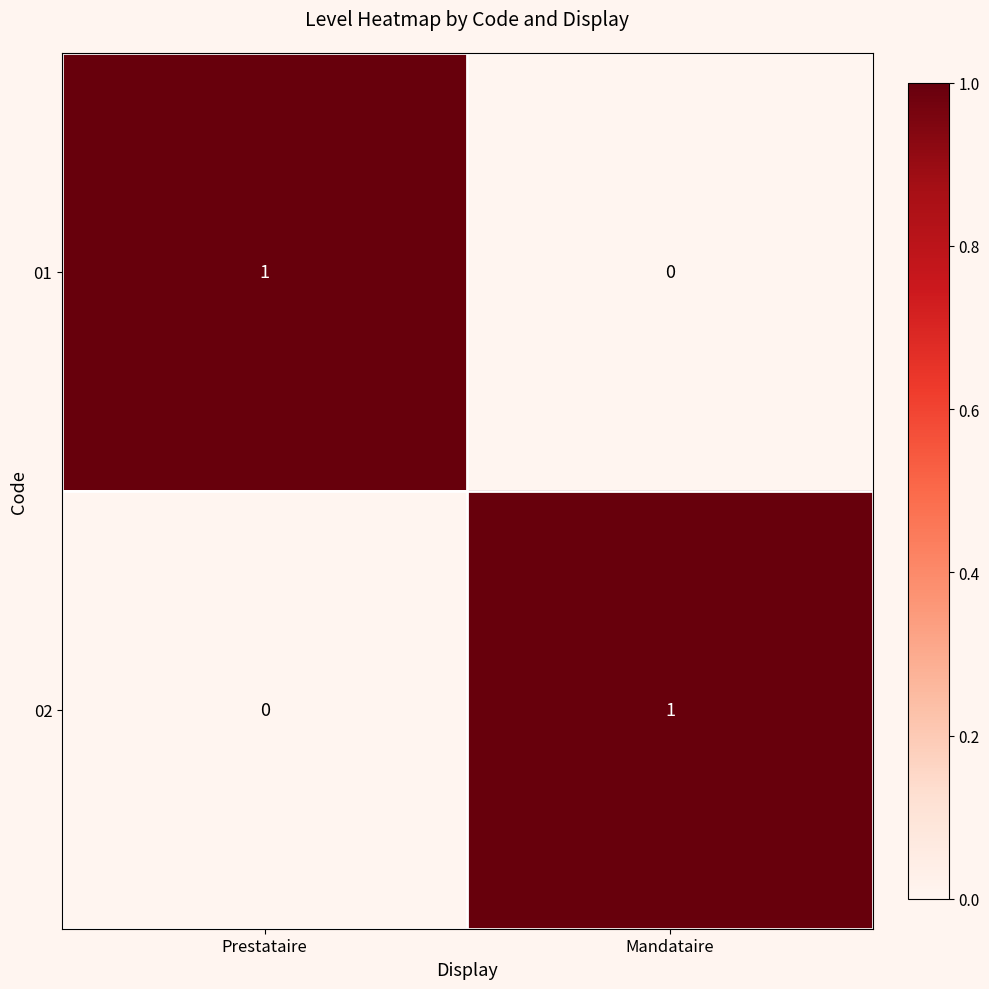

Rank the categories by 02 value from lowest to highest.

Prestataire, Mandataire